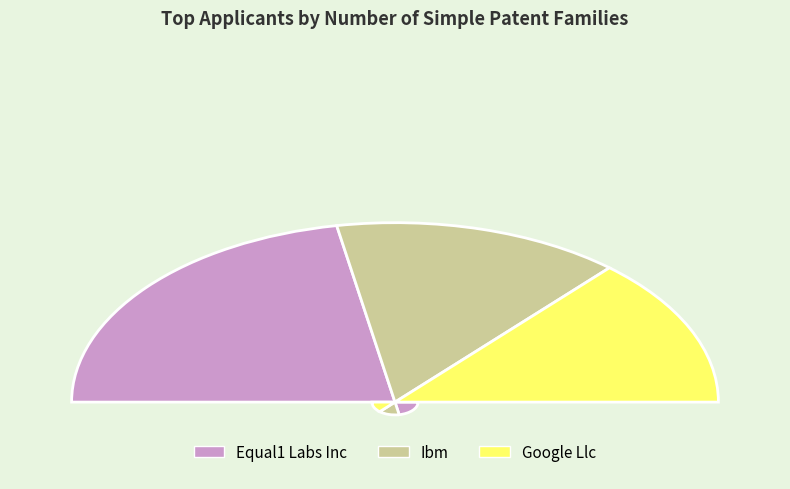

True or false: Harvard College accounts for 1% of the total.

False